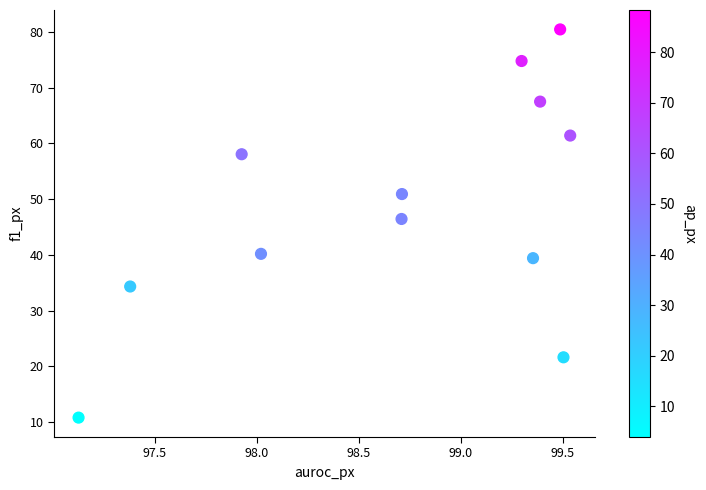

What Y value in the scatter plot is closest to 45?

46.4